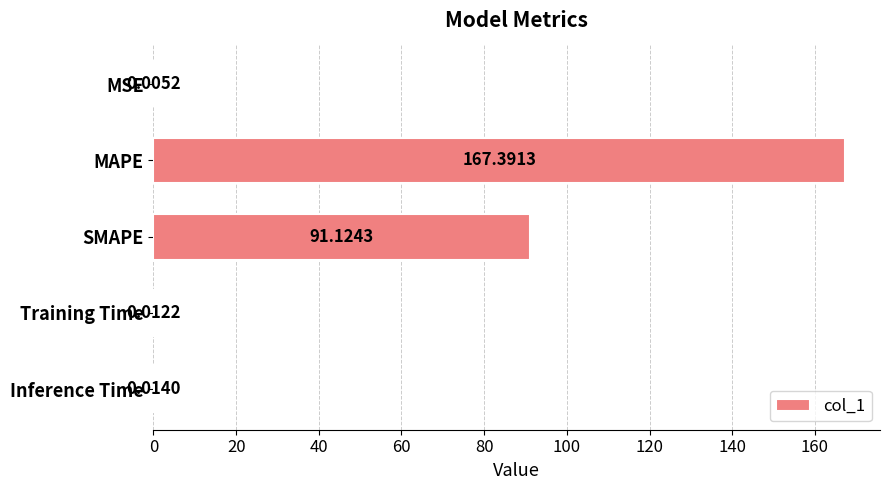

Which label corresponds to the largest value in the chart?

MAPE